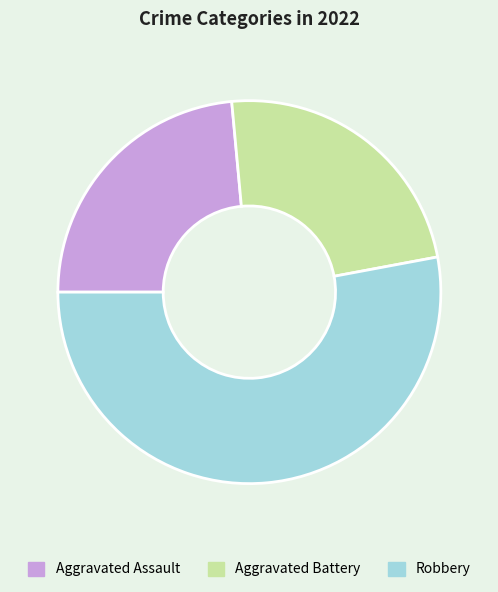

What is the largest slice in the pie chart?

Robbery